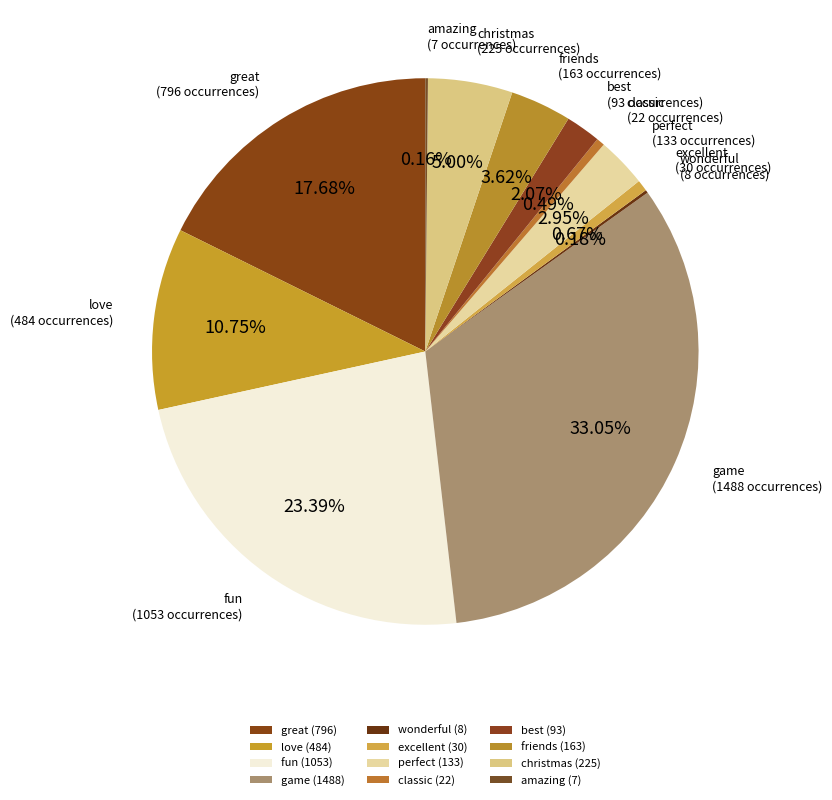

How much of the chart is everything except classic?

99.5%